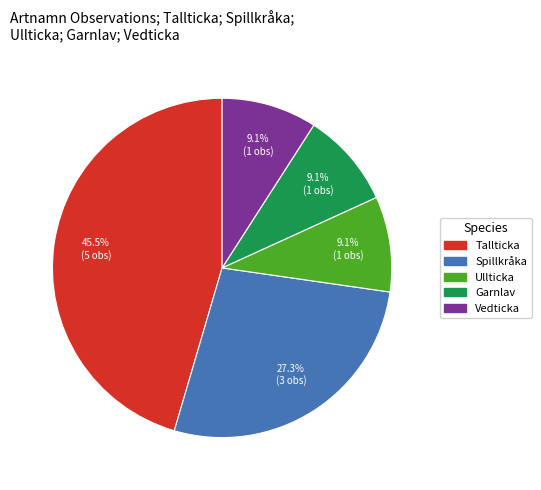

What is the largest slice in the pie chart?

Tallticka